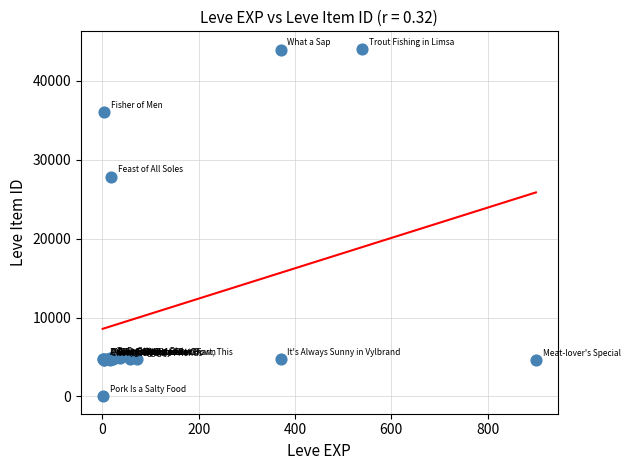

What Y value in the scatter plot is closest to 22050?

27884